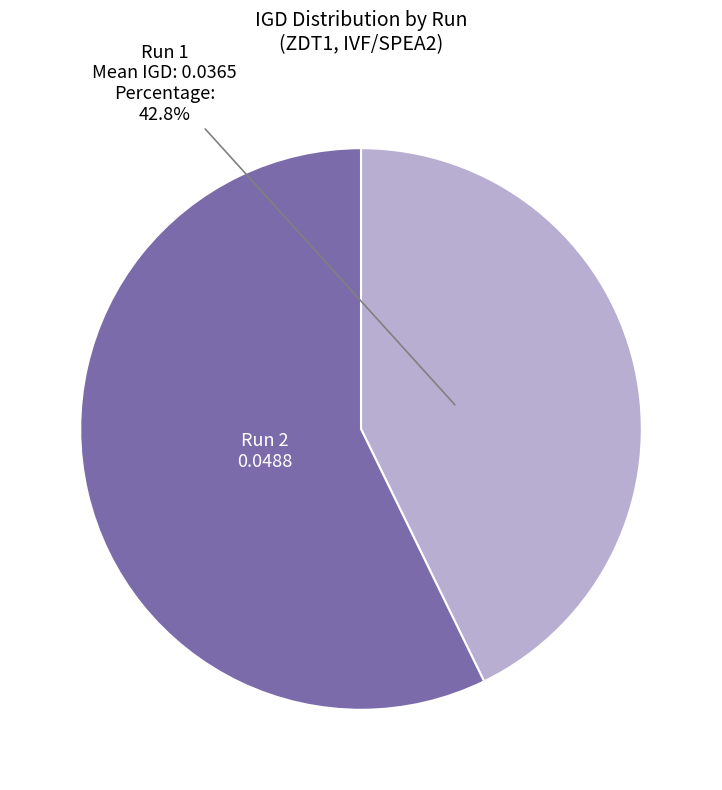

Which slice is the largest?

Run 2